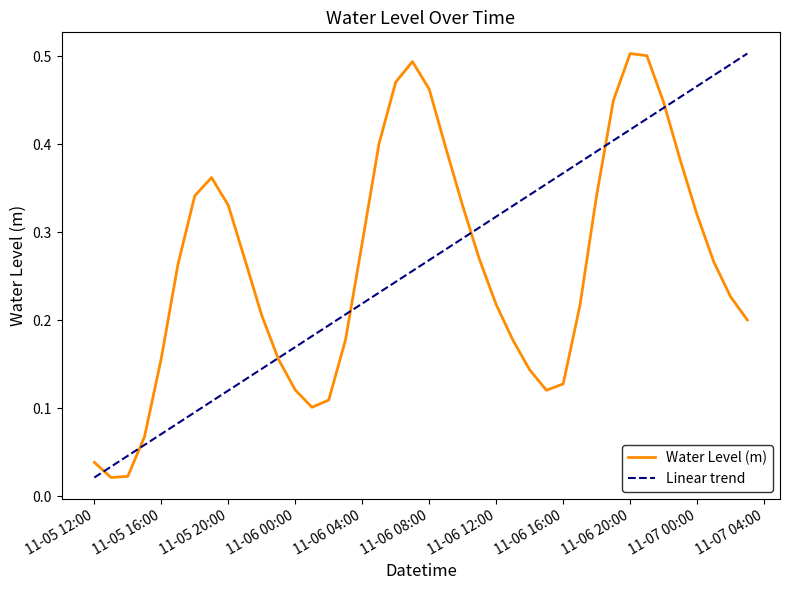

The value of Water Level (m) at 11-05 20:00 is 0.6. True or false?

False